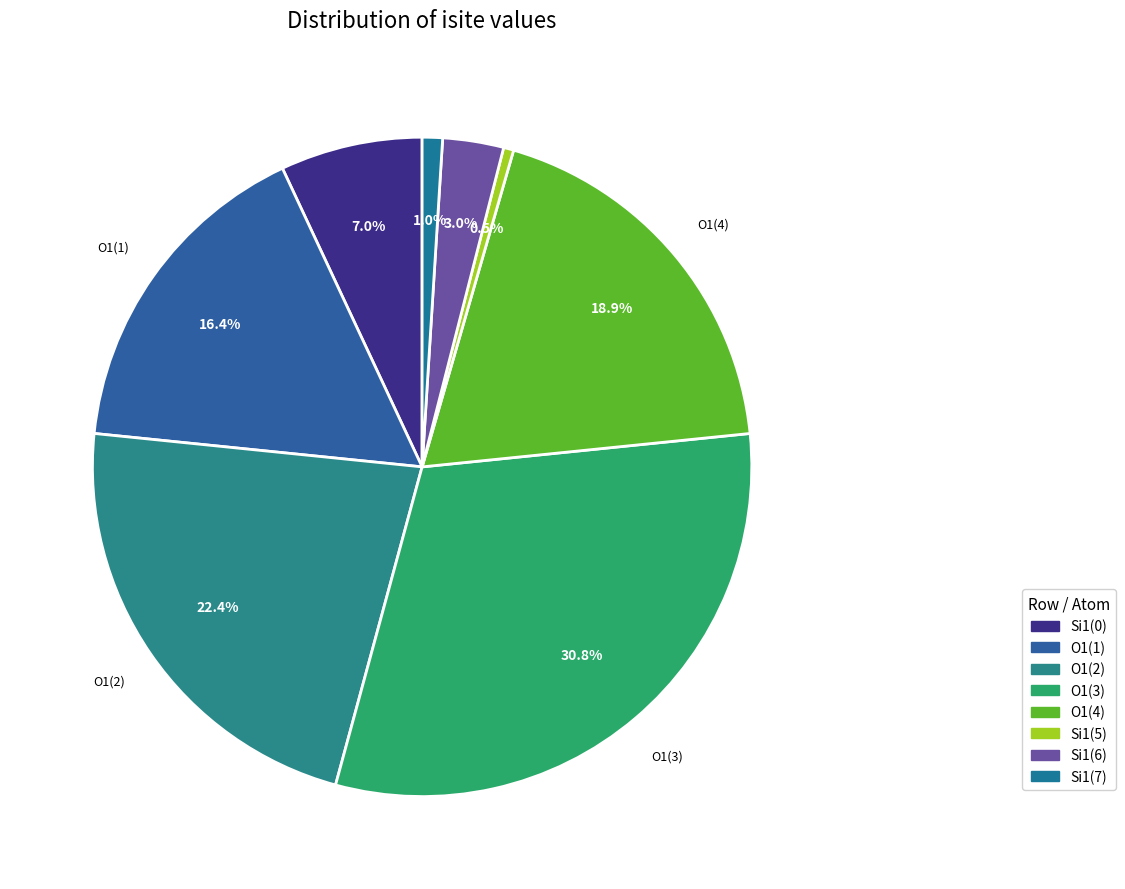

Which category has the smallest portion of the pie?

5